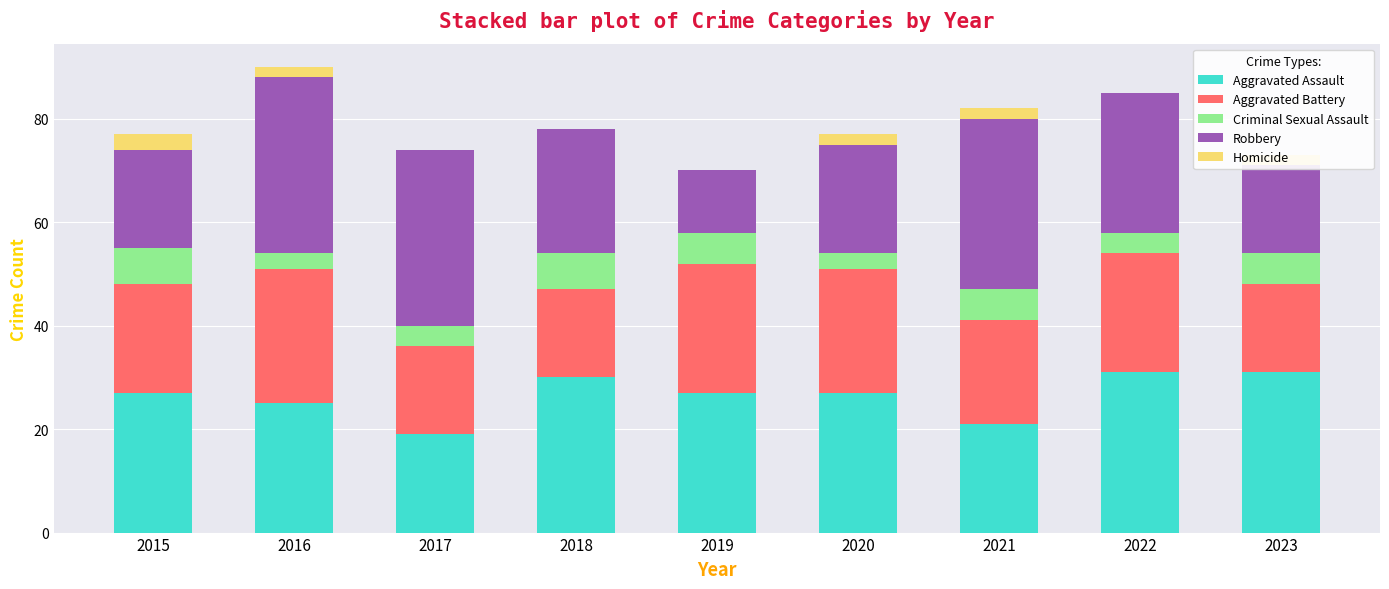

Does the chart contain stacked bars?

Yes